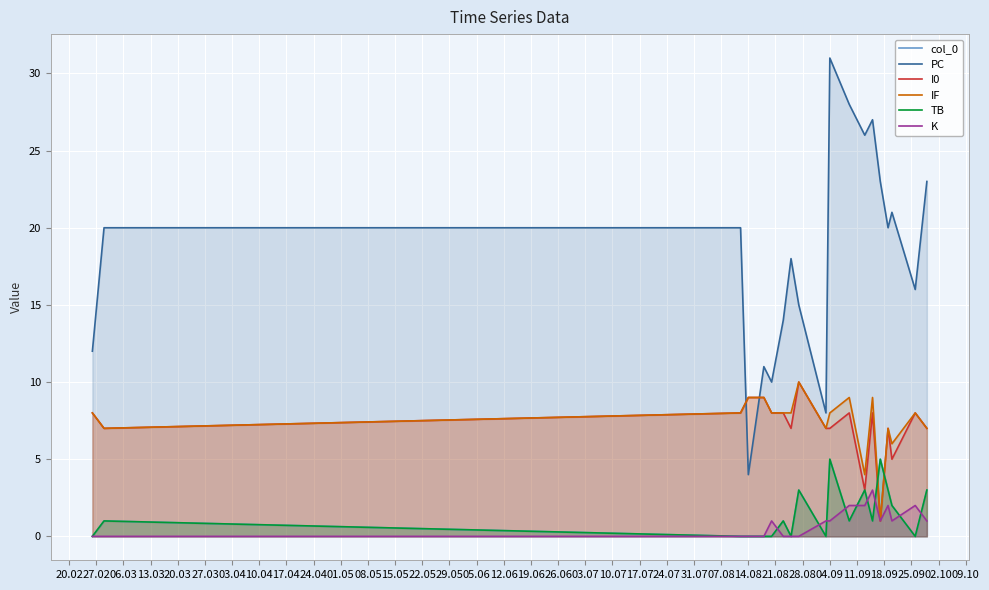

What position from the left is 19.06?

18